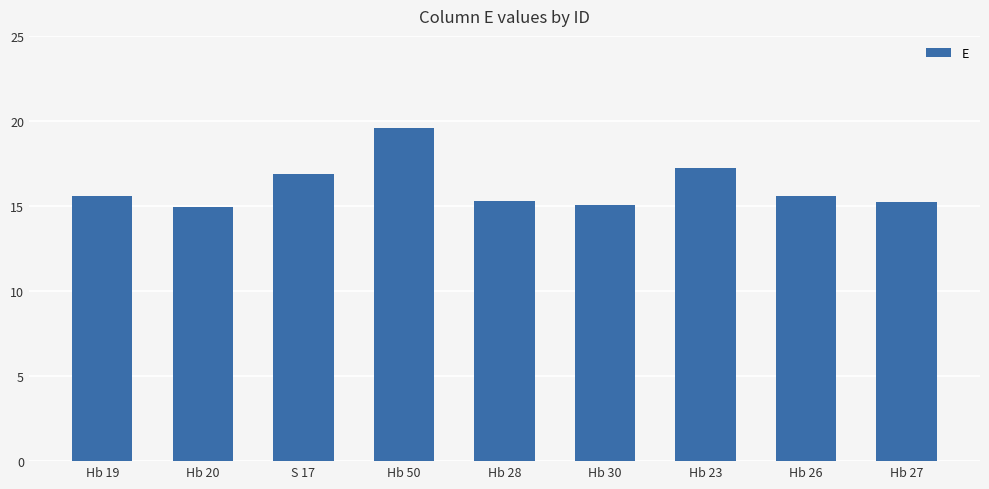

Read the value at Hb 19.

15.6